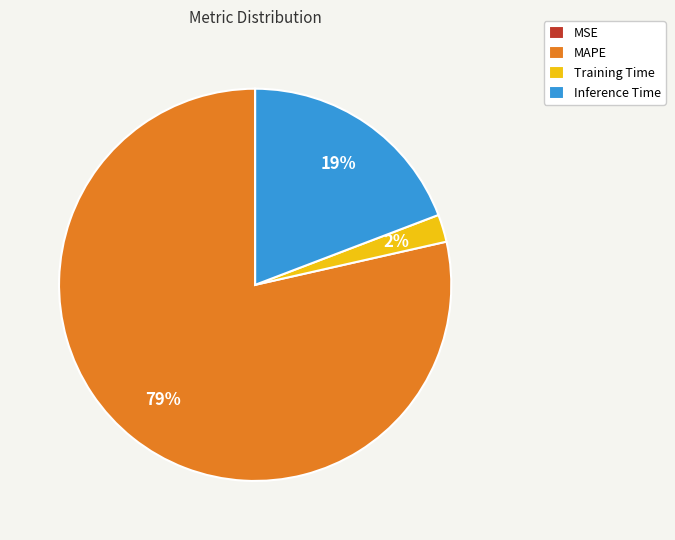

To the nearest percent, what is the average slice percentage?

25%